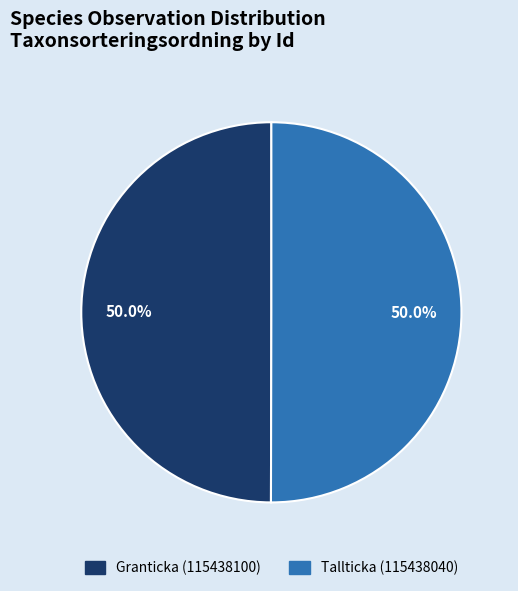

True or false: Granticka (115438100) accounts for 58% of the total.

False